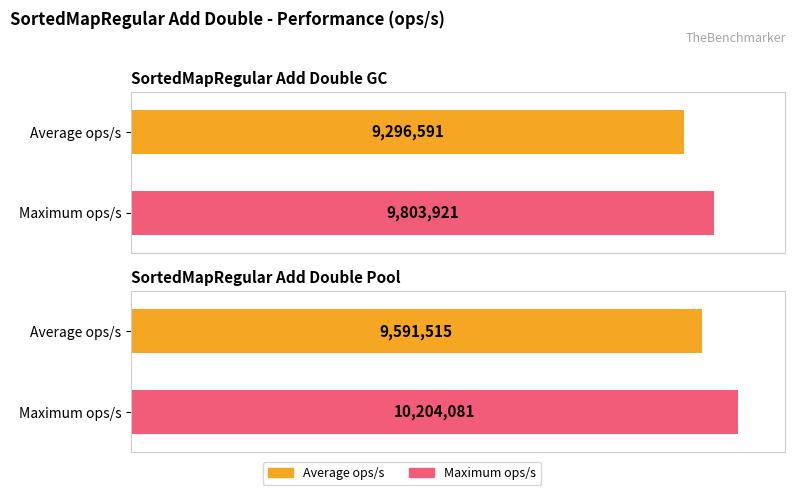

What is the greatest value displayed?

10204081.0